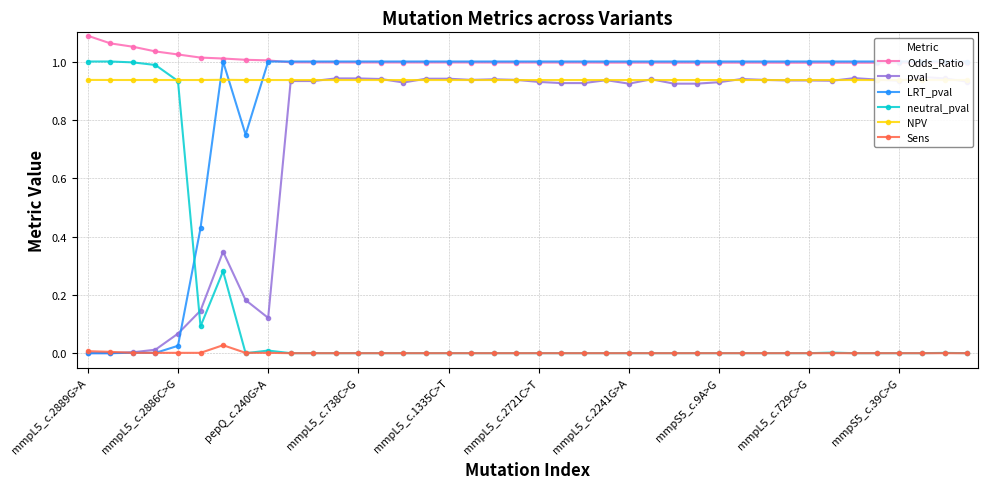

What is the highest value of the pval series?

0.9